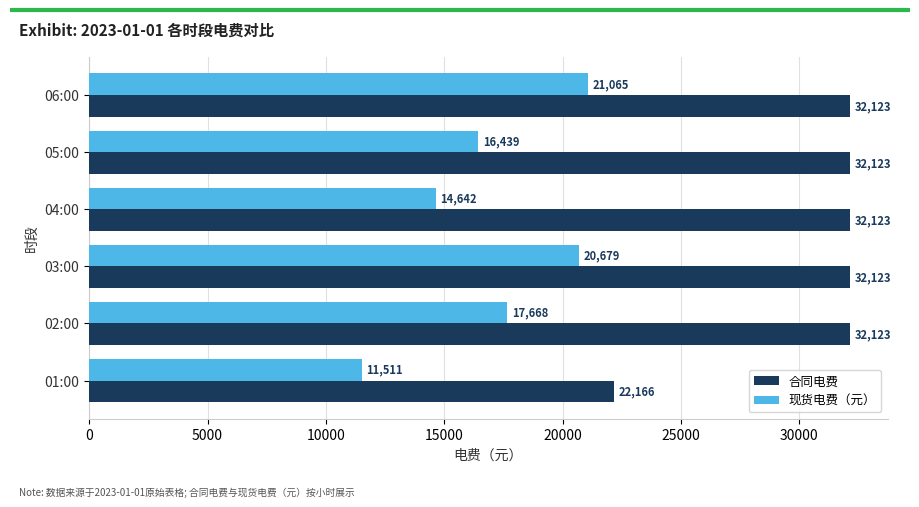

True or false: 合同电费 has a value of 14892.0 at 02:00.

False